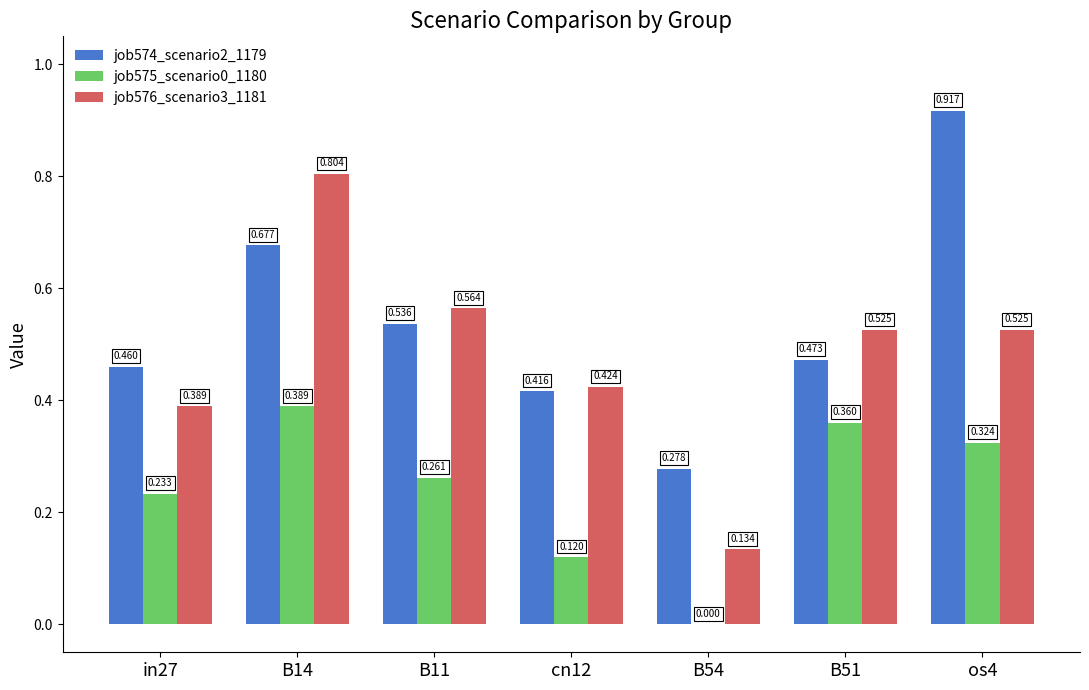

At which label does job574_scenario2_1179 reach its peak?

os4